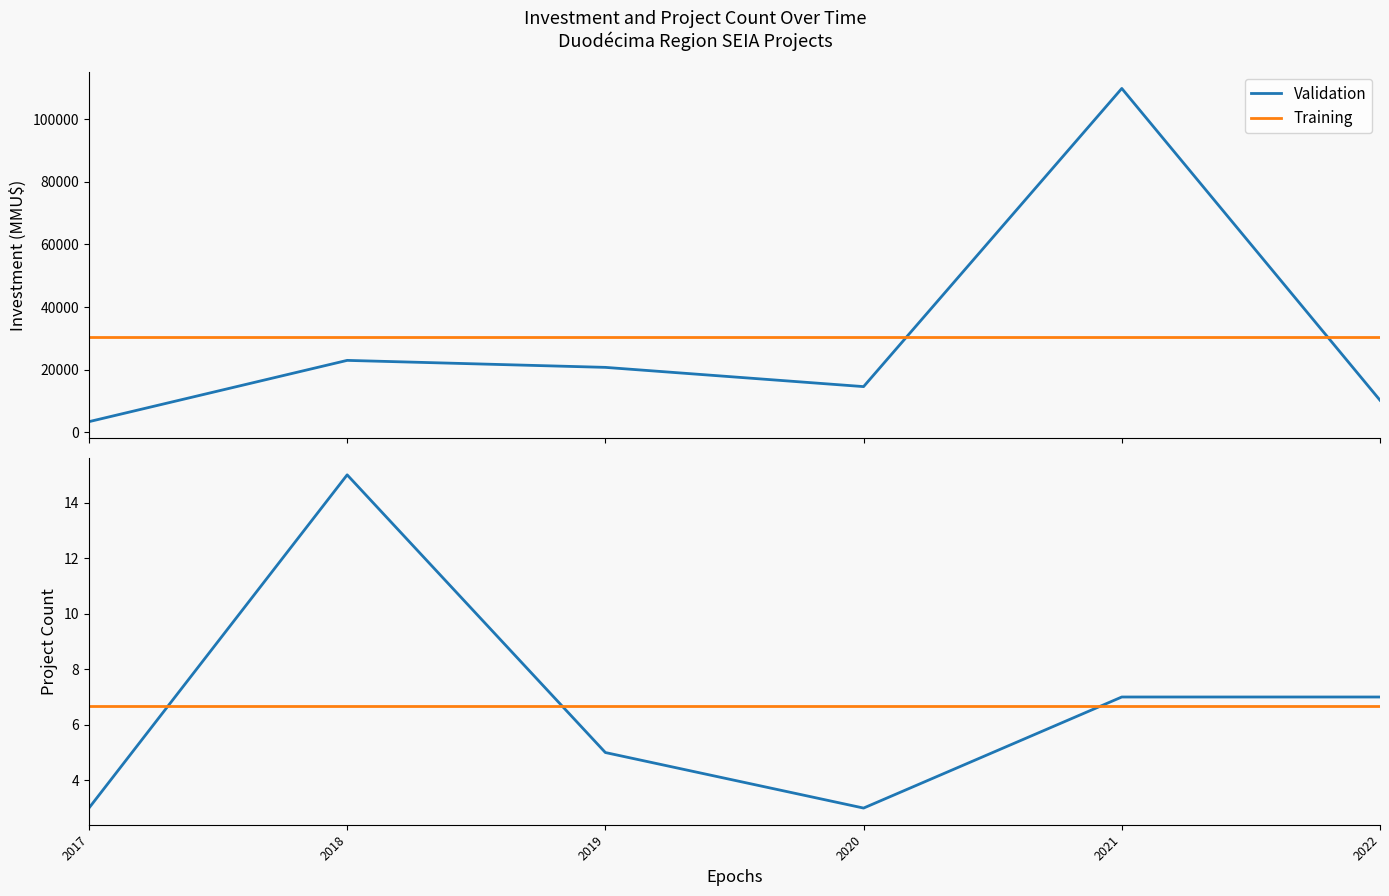

Which label corresponds to the largest value in the chart?

2018